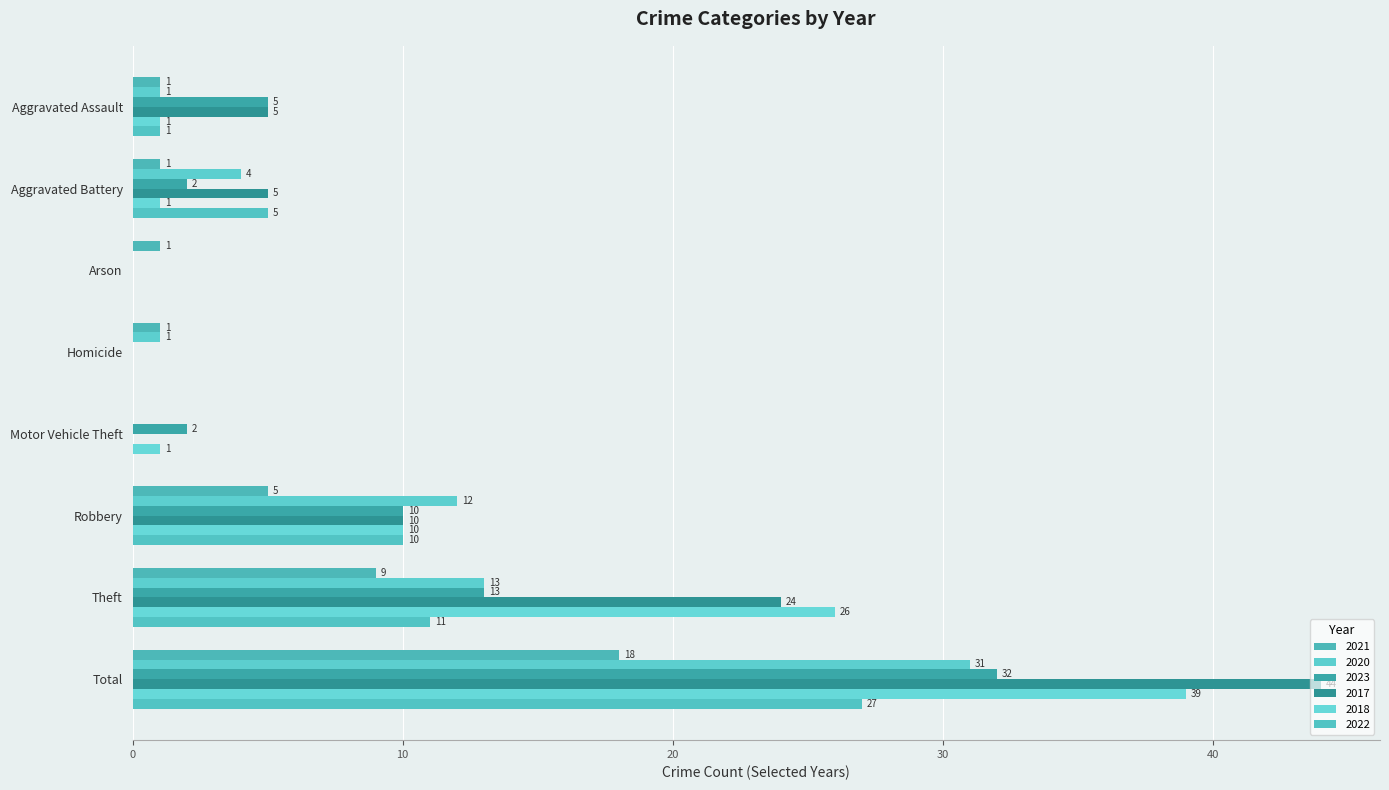

What is the total value across all series at Aggravated Assault?

14